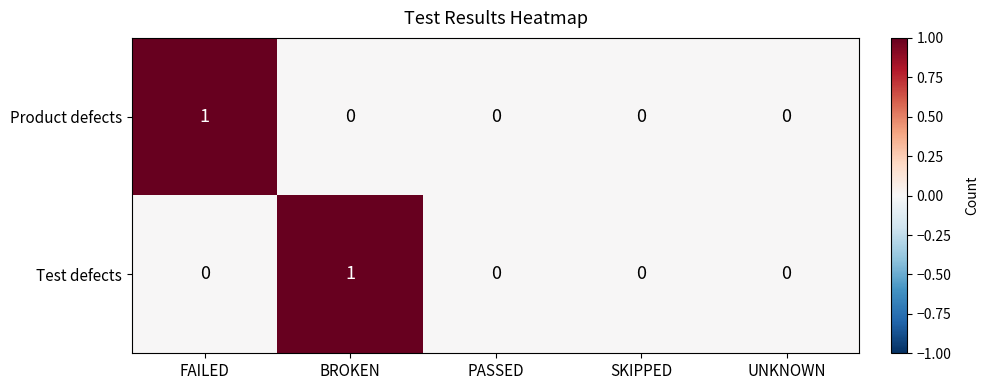

True or false: Product defects has a value of -1 at PASSED.

False